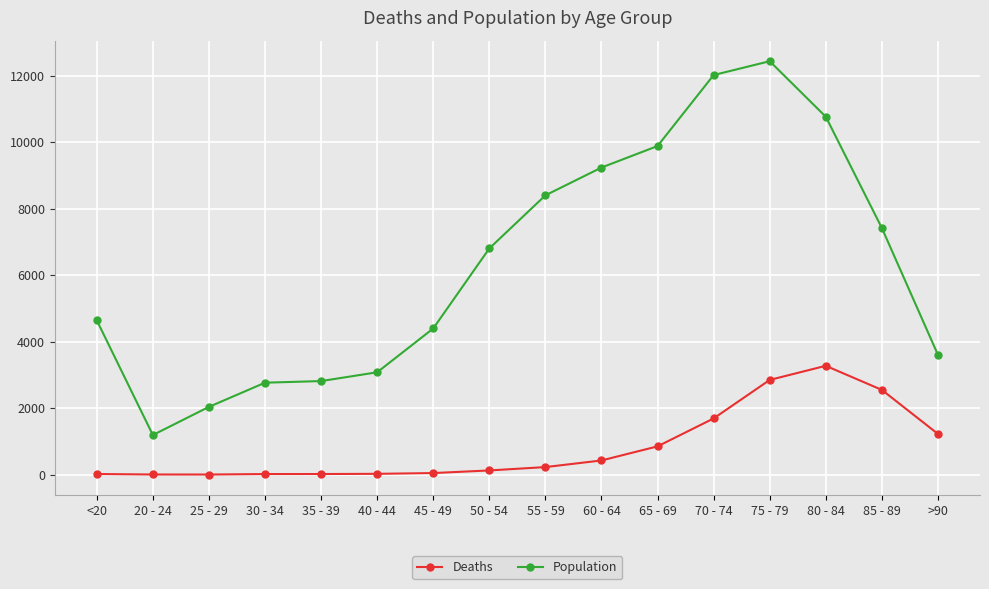

What are all the series names shown in the legend?

Deaths, Population